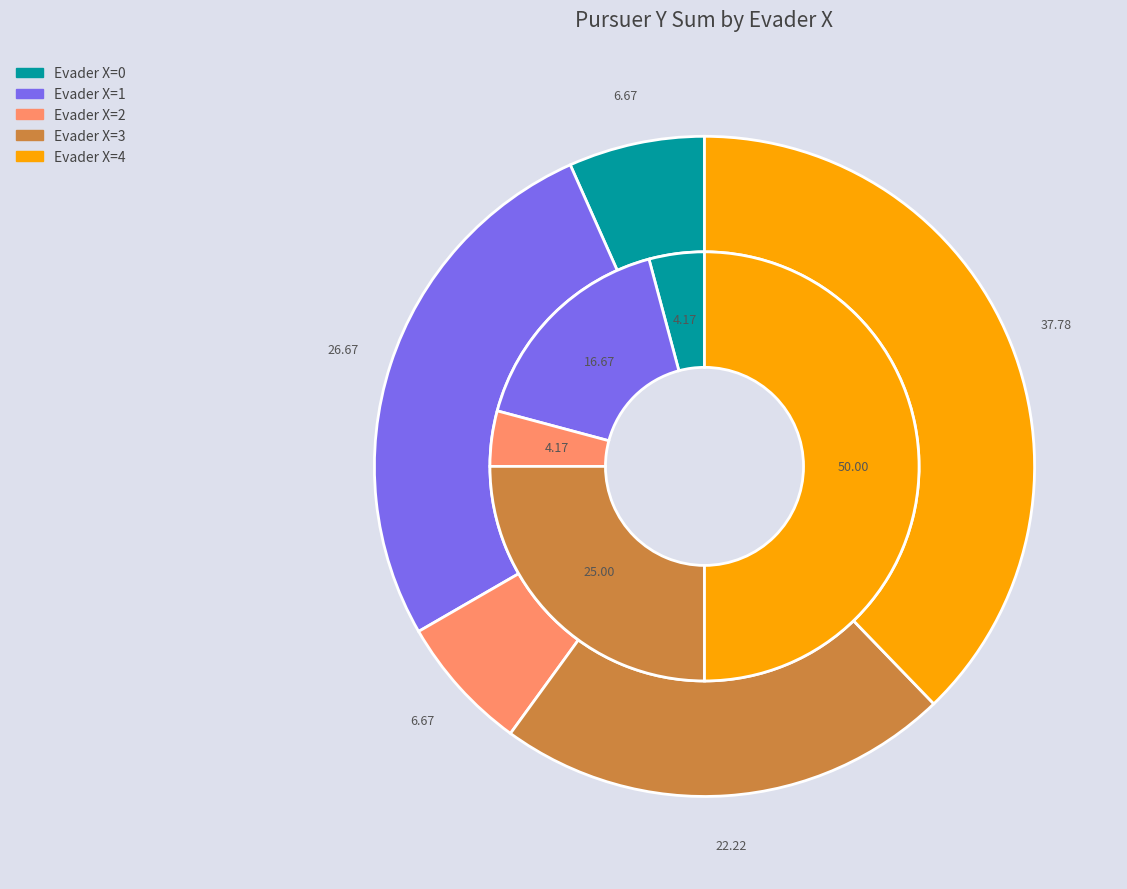

Combined, do Evader X=2 and Evader X=1 account for over 50%?

No